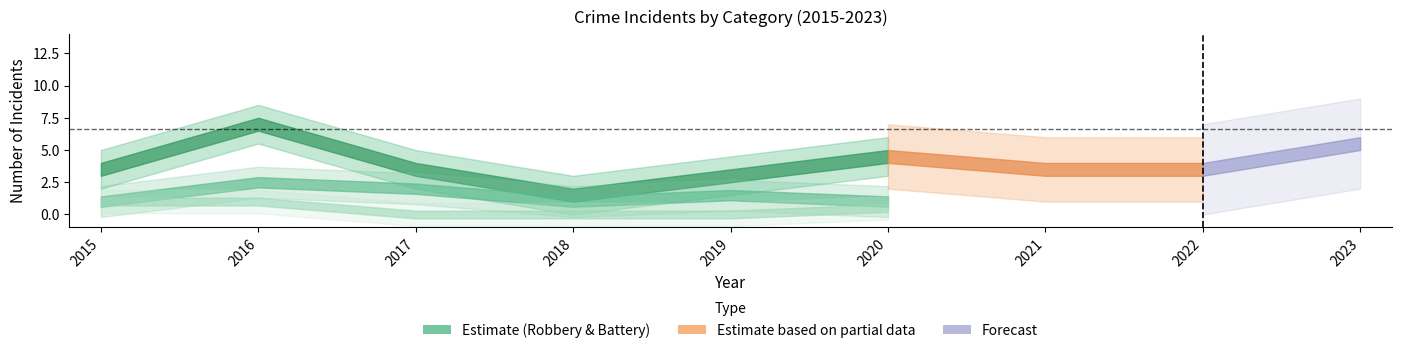

Is this an area chart (filled region under the line)?

No